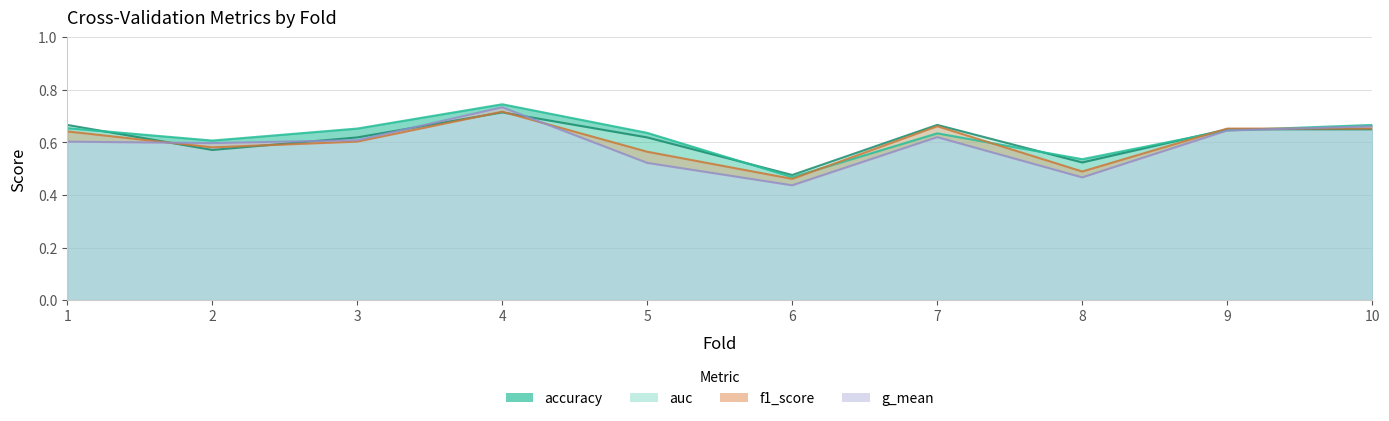

True or false: g_mean and auc intersect in this chart.

False